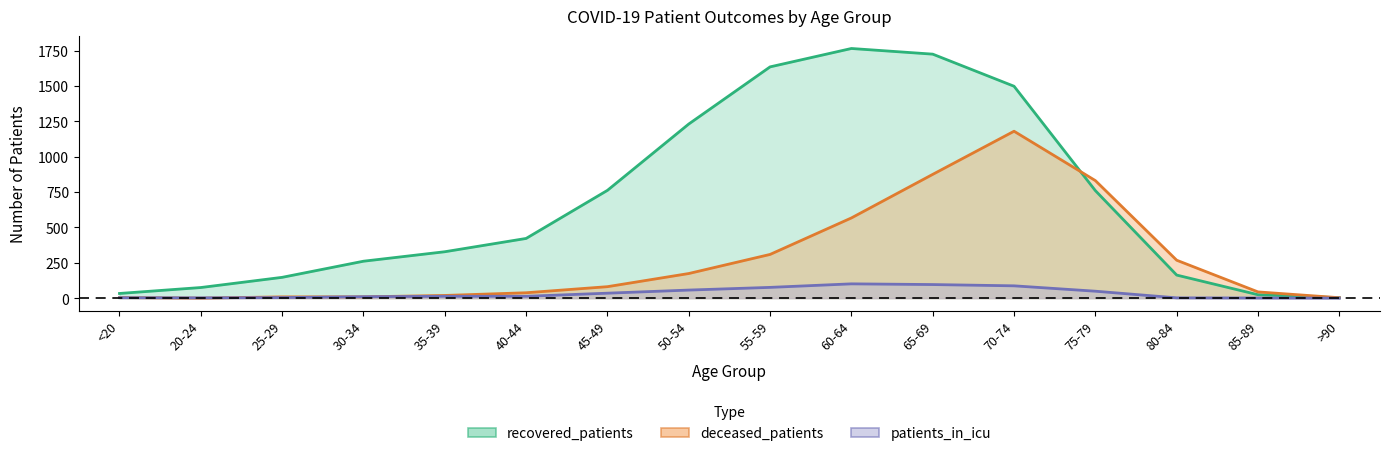

At which category is the sum across all series the highest?

70-74